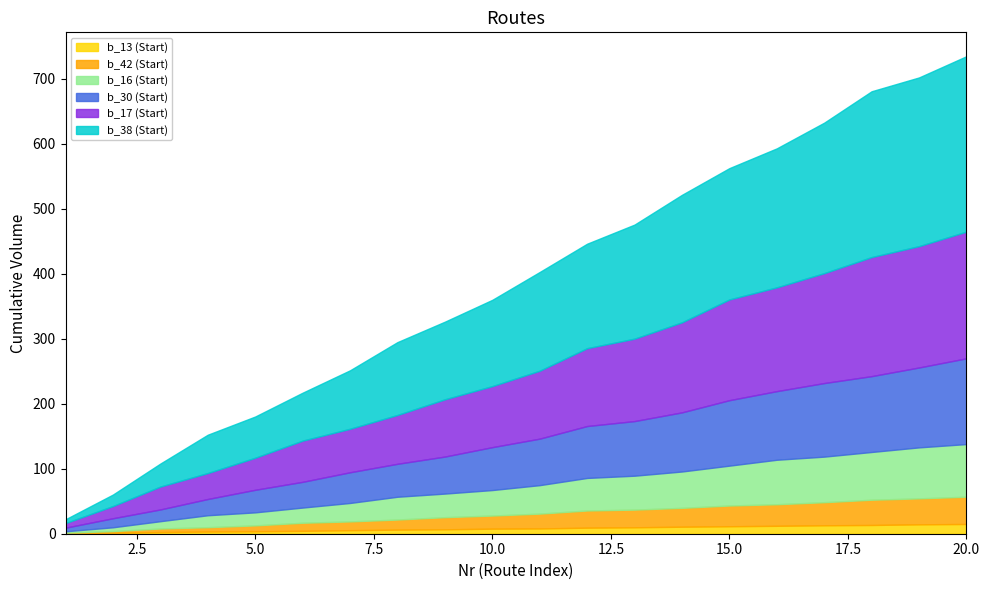

What is the value of the b_16 (Start) point at the 1st from the left?

5